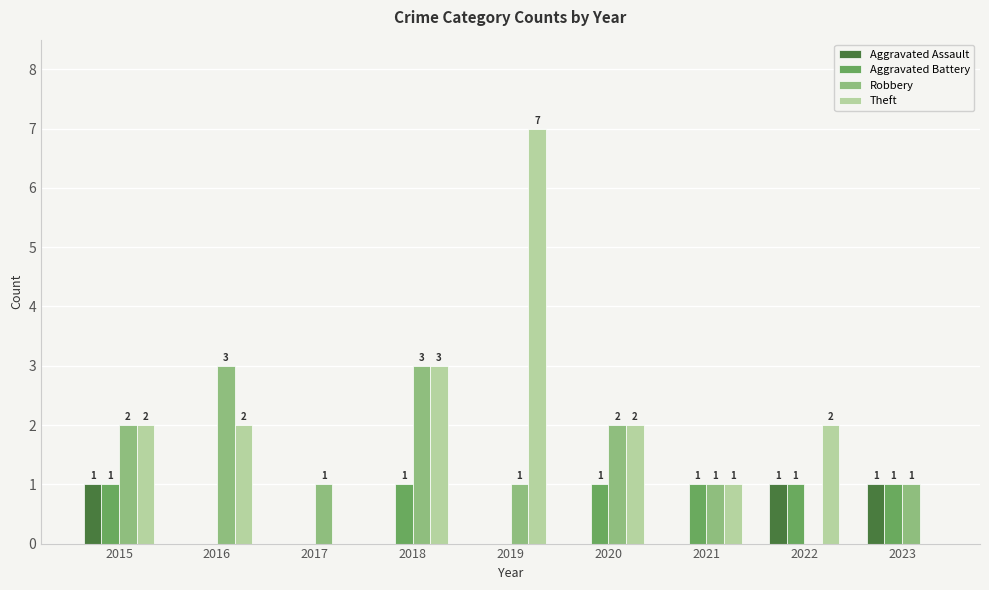

Is the value of Robbery at 2018 greater than the value of Aggravated Assault at 2023?

Yes